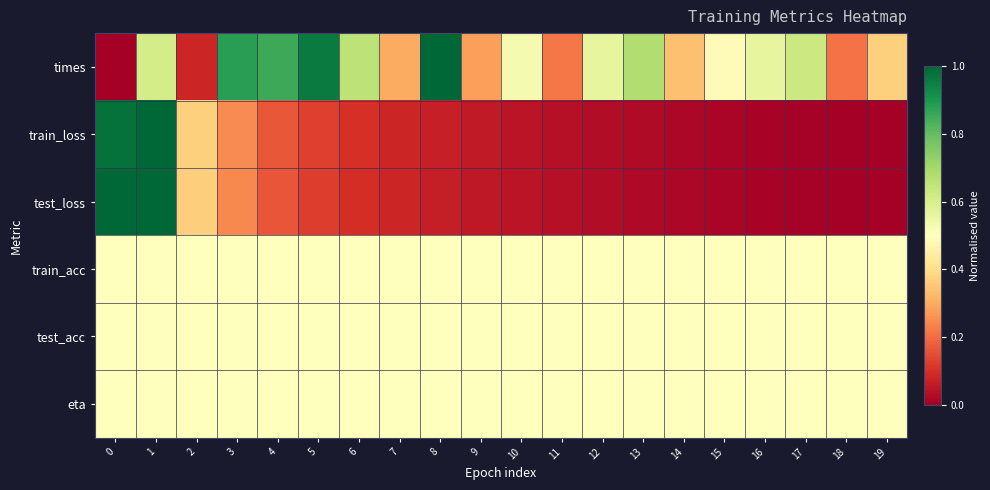

Which series changed the most between 0 and 12?

test_loss